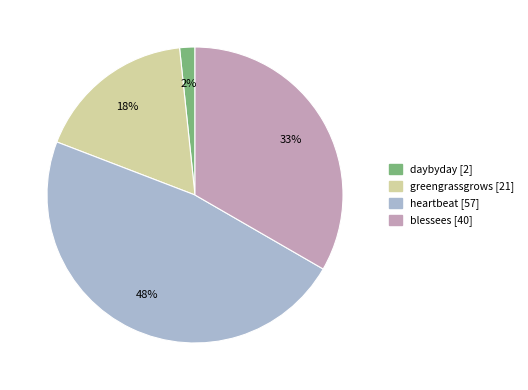

Does daybyday account for over 50% of the chart?

No